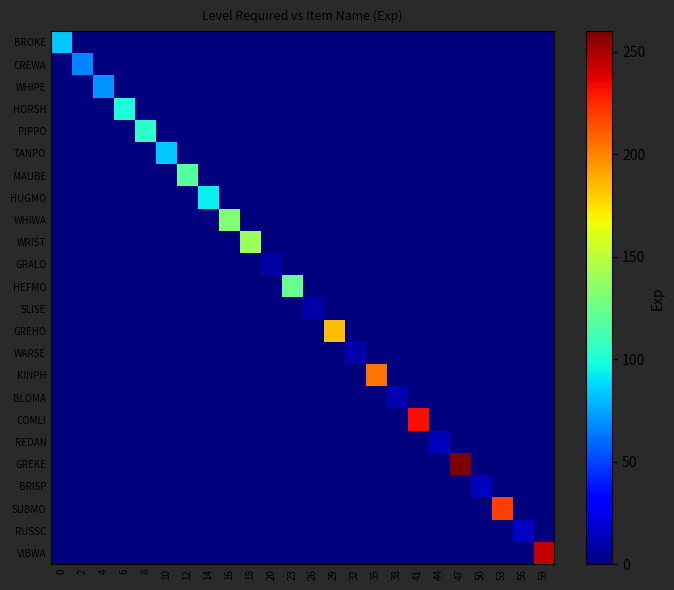

How many distinct data groups are displayed?

24